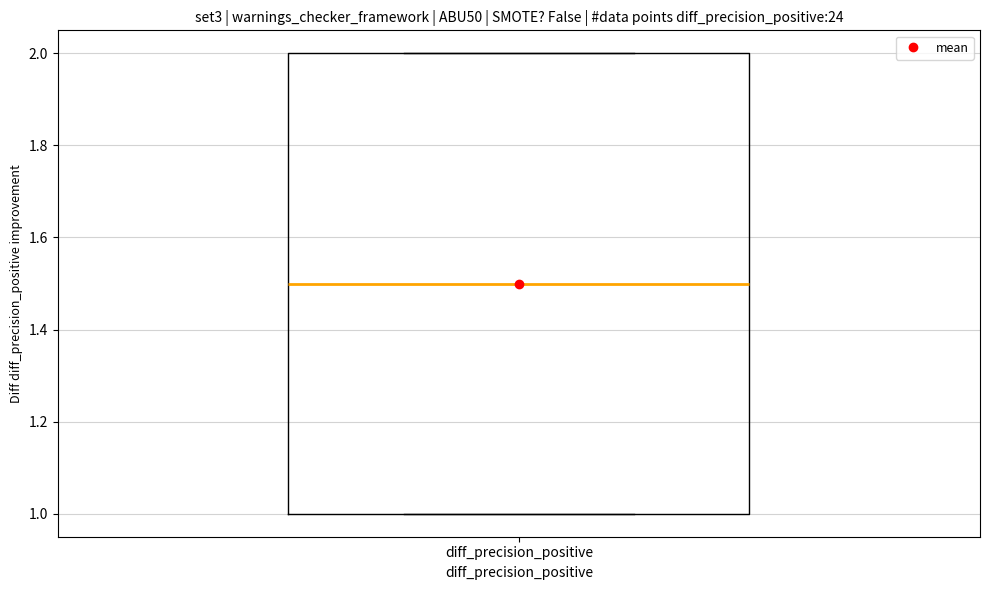

Where is the upper edge of the box for diff_precision_positive on the y-axis? The values are not printed on the chart, so give them approximately, as read against the axis.

2.0